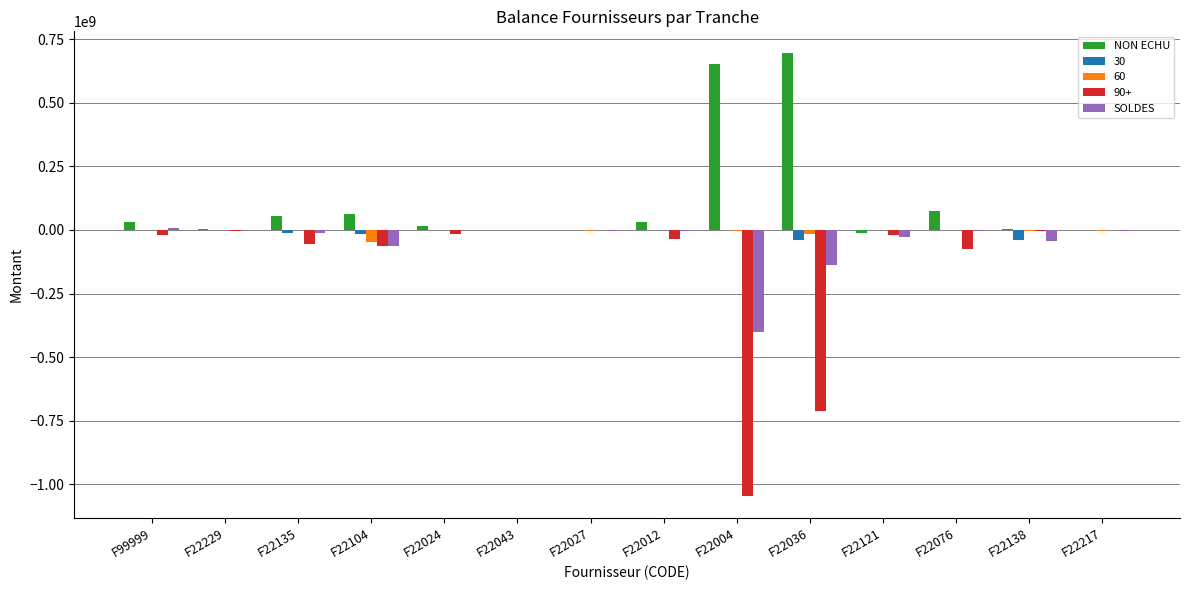

What is the sum of all NON ECHU values?

1611711073.0